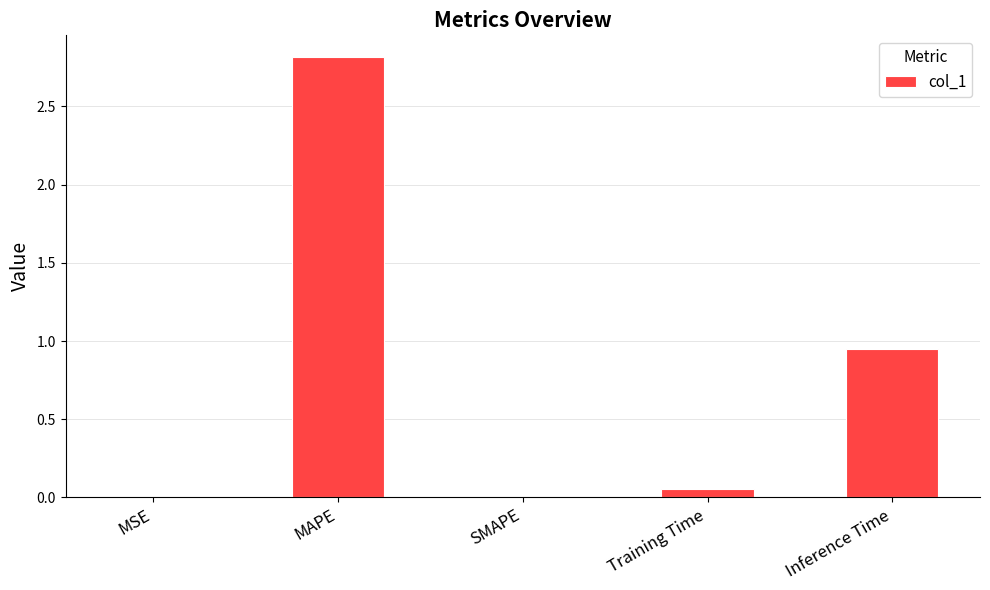

True or false: the data shows 1.7 at Inference Time.

False